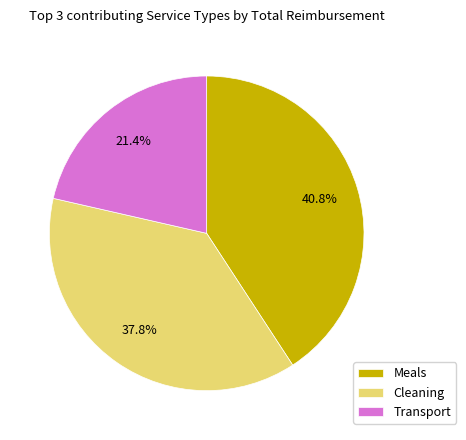

The Meals slice represents 54% of the pie. True or false?

False